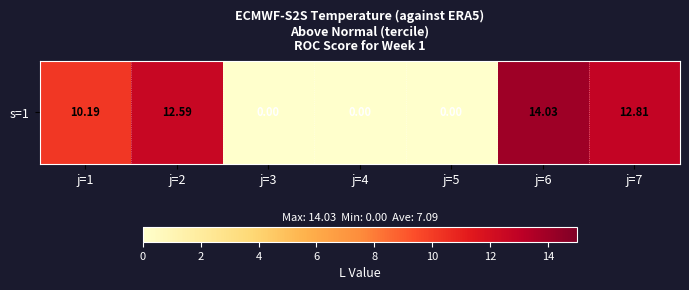

Rank the categories by value from highest to lowest.

j=6, j=7, j=2, j=1, j=3, j=4, j=5